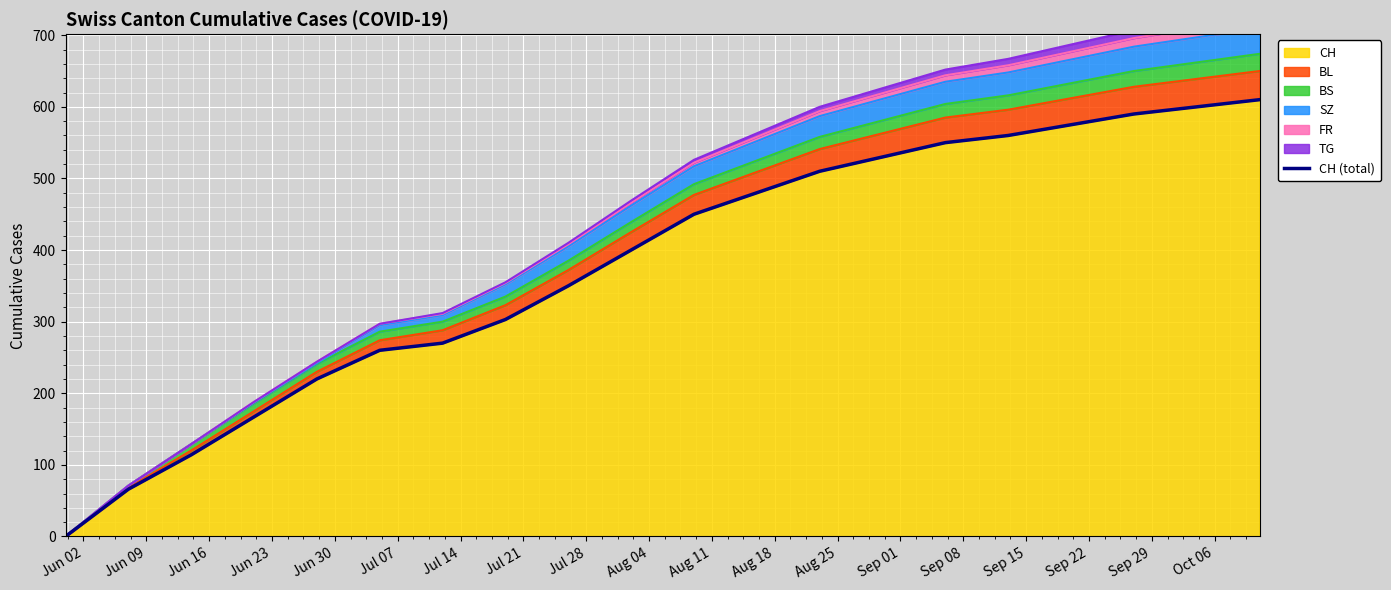

How many data points does each series have?

20